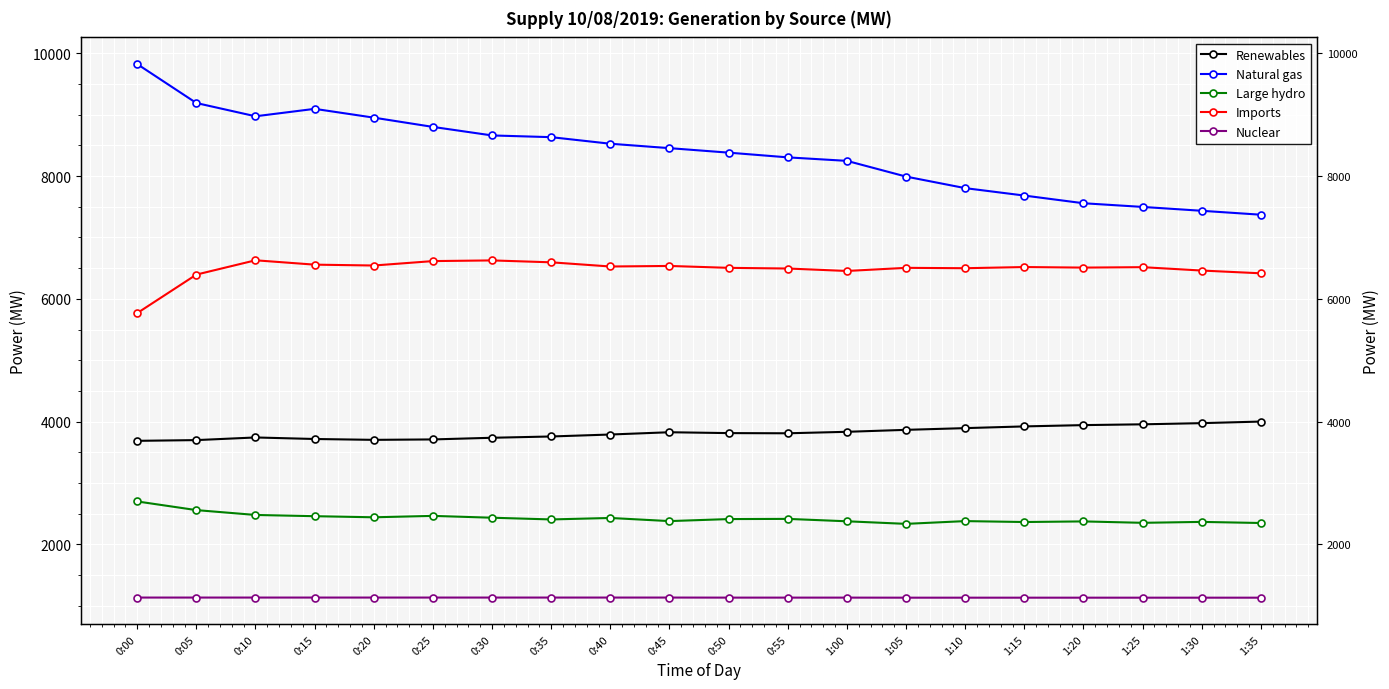

Which category has the highest value across all series?

0:00